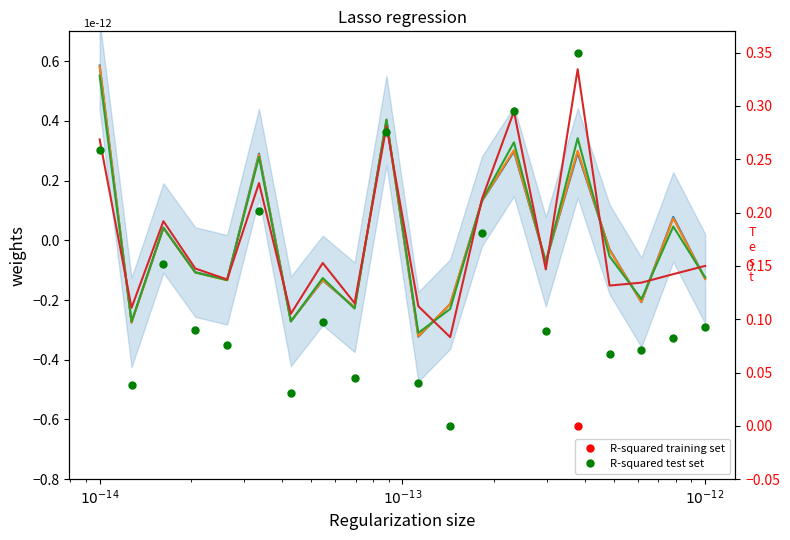

Does the chart have visible grid lines?

No